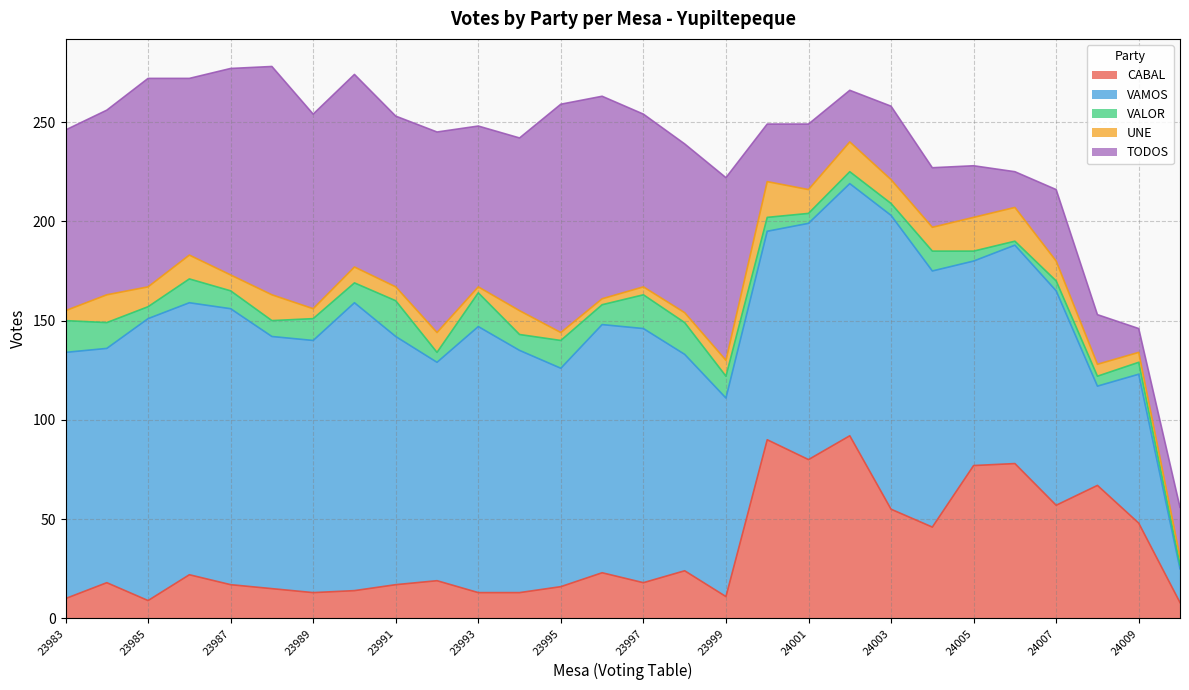

At which category does TODOS reach its first local valley?

23986